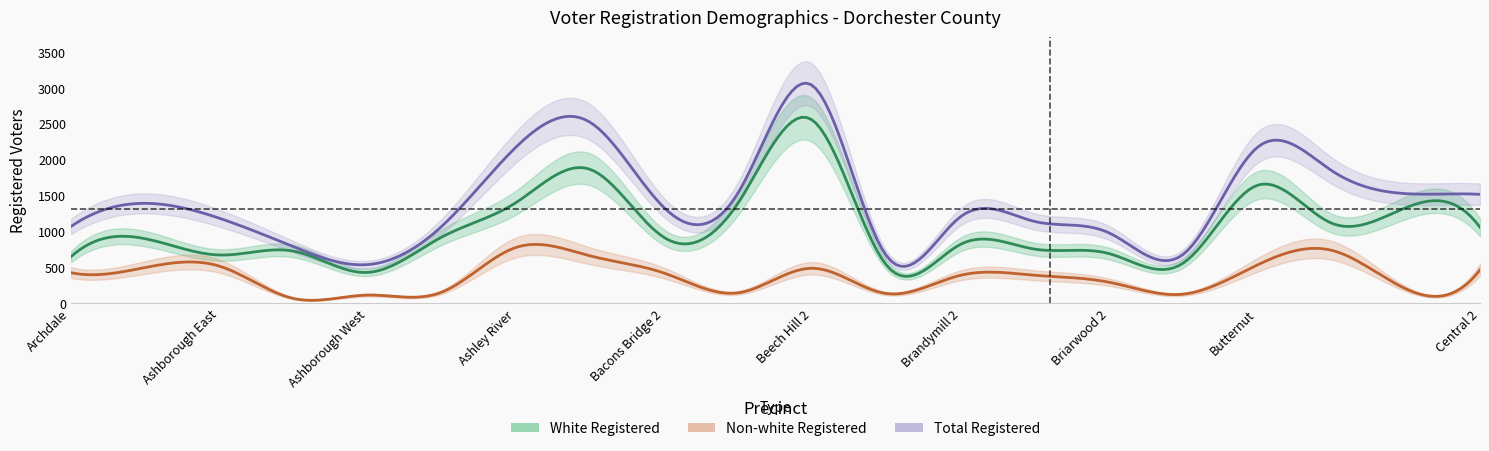

The value of Non-white Registered at Bacons Bridge 2 is 744. True or false?

False